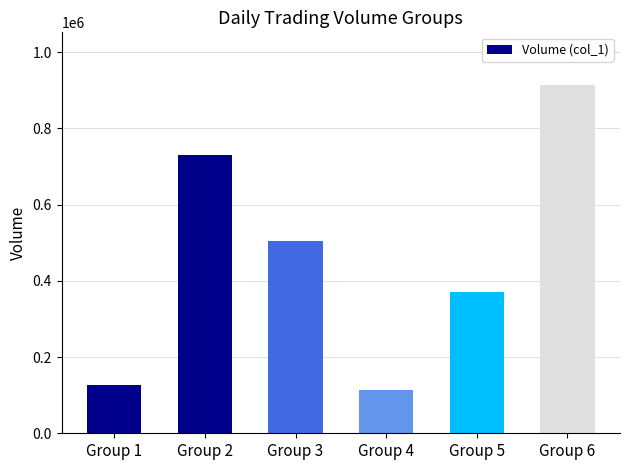

How many bars are there in total?

6